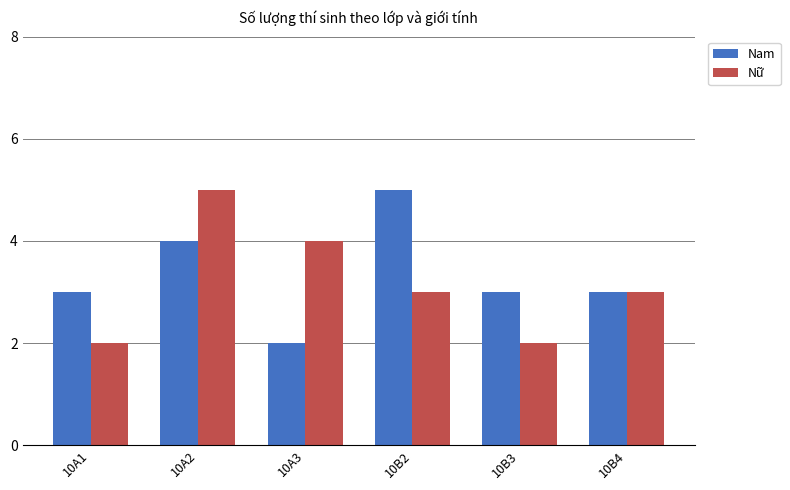

The value of Nam at 10A2 is 4. True or false?

True